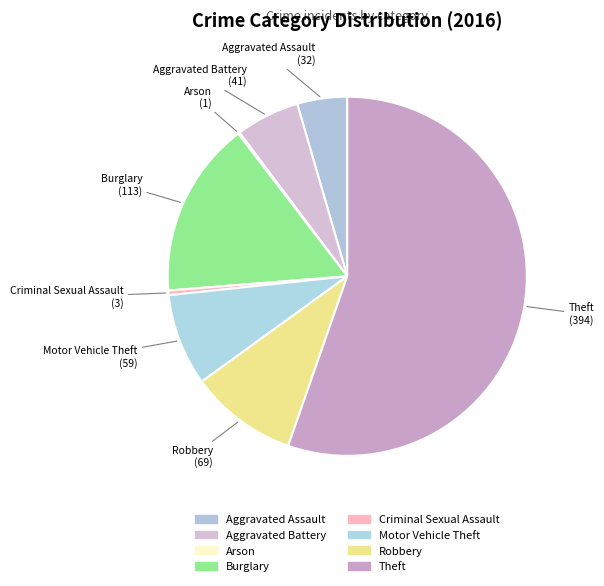

What percentage do Motor Vehicle Theft and Criminal Sexual Assault together represent?

8.7%